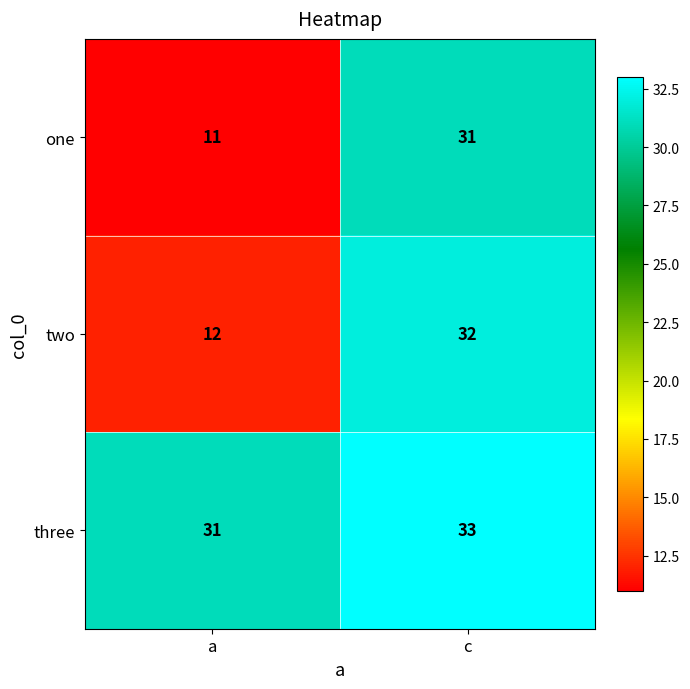

What is the sum of all one values?

42